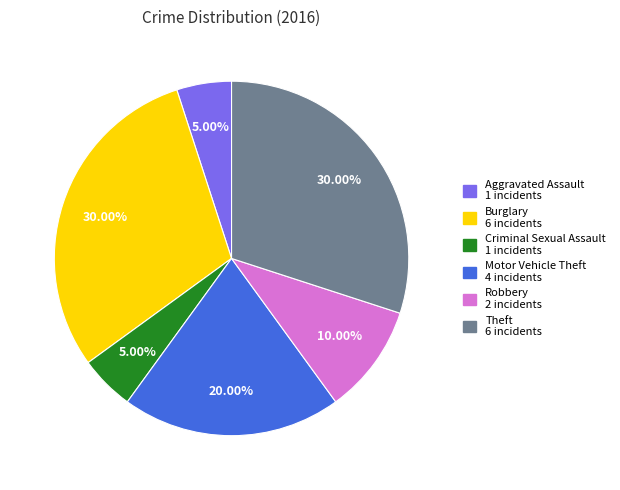

Is there any slice that represents more than half of the pie?

No